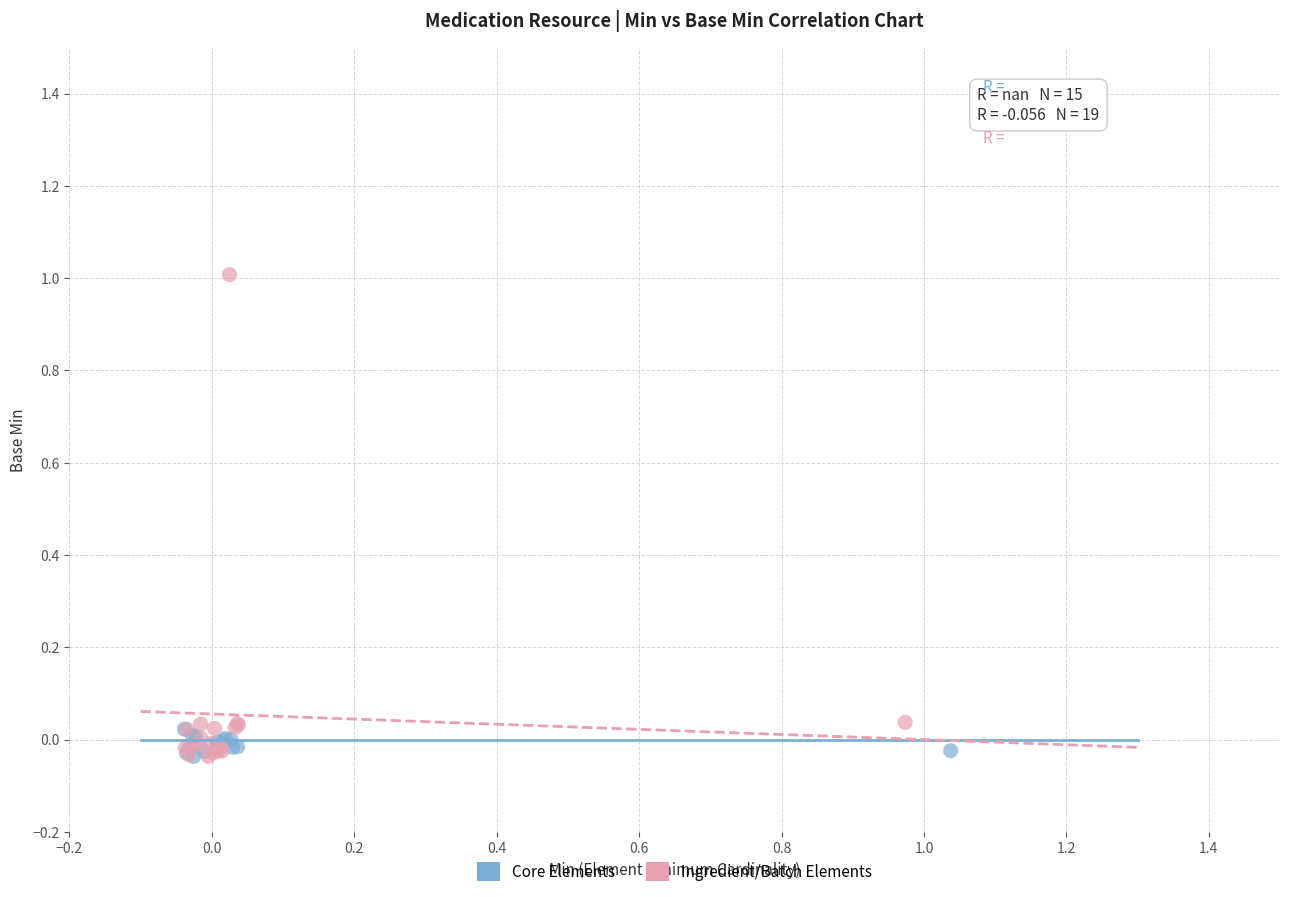

Which series contains the highest Y value?

Ingredient/Batch Elements